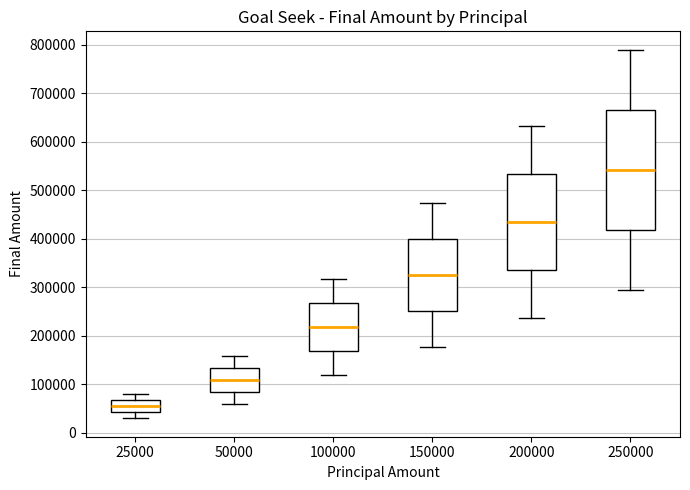

Reading left to right, transcribe this box plot: for each box, give where its median line is, the range the box spans, and where its two whiskers end, as read against the y-axis. The values are not printed on the chart, so give them approximately, as read against the axis.

25000: median 50000, box 40000 to 70000, whiskers 30000 to 80000
50000: median 110000, box 80000 to 130000, whiskers 60000 to 160000
100000: median 220000, box 170000 to 270000, whiskers 120000 to 320000
150000: median 330000, box 250000 to 400000, whiskers 180000 to 470000
200000: median 430000, box 340000 to 530000, whiskers 240000 to 630000
250000: median 540000, box 420000 to 670000, whiskers 300000 to 790000